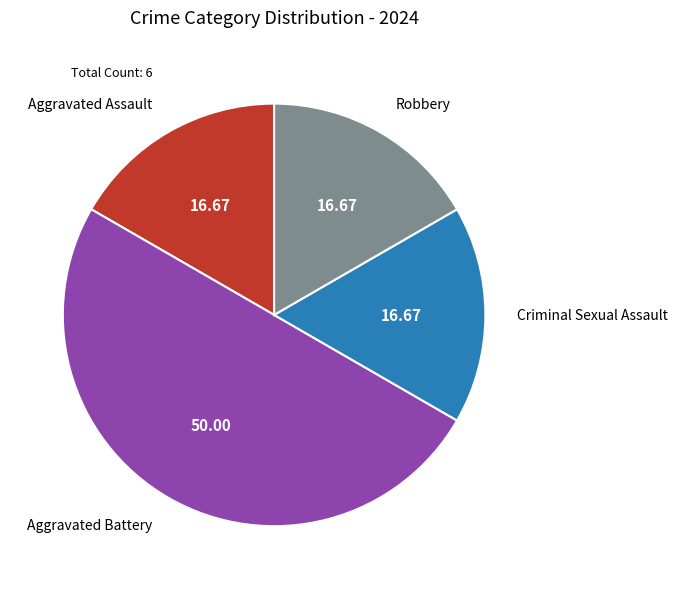

Do Robbery and Aggravated Battery together represent more than half of the pie?

Yes